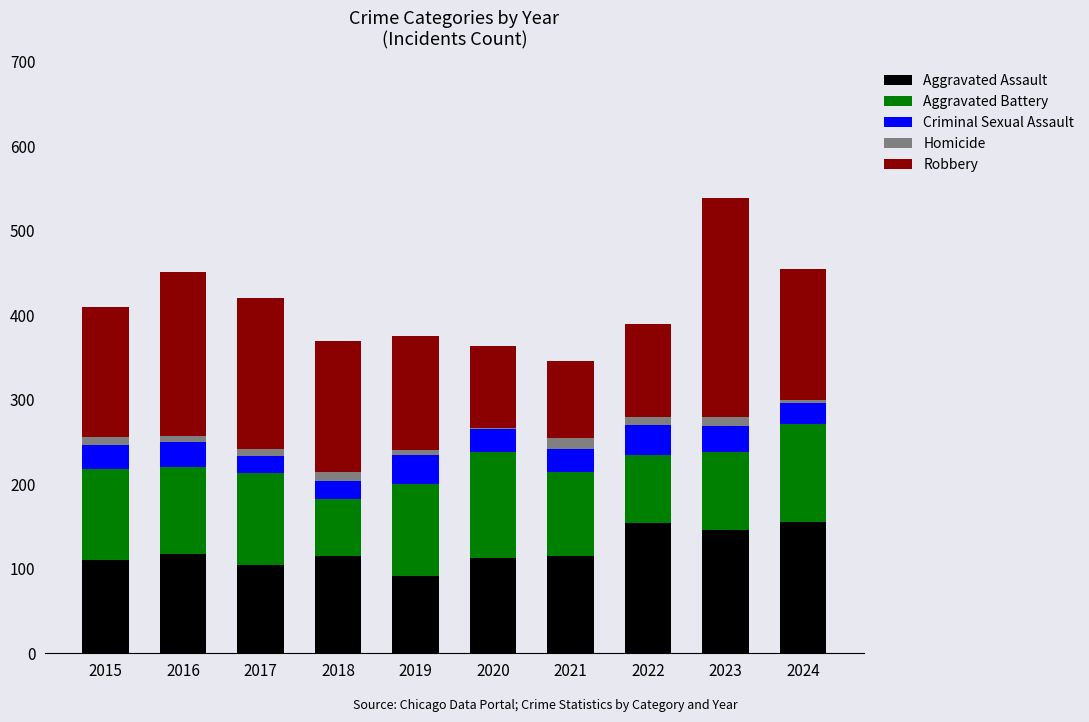

Are the bars grouped side by side (vs. stacked)?

No